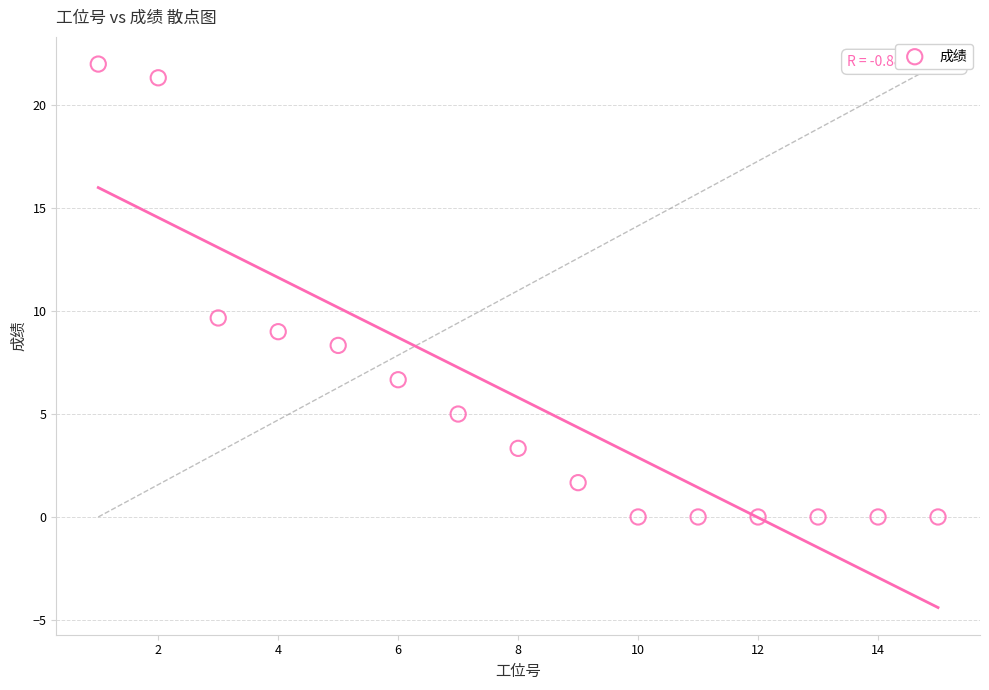

What is the range of Y values (max minus min)?

22.0